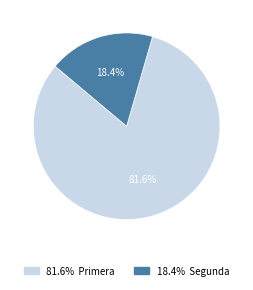

Count the number of slices in the pie.

2